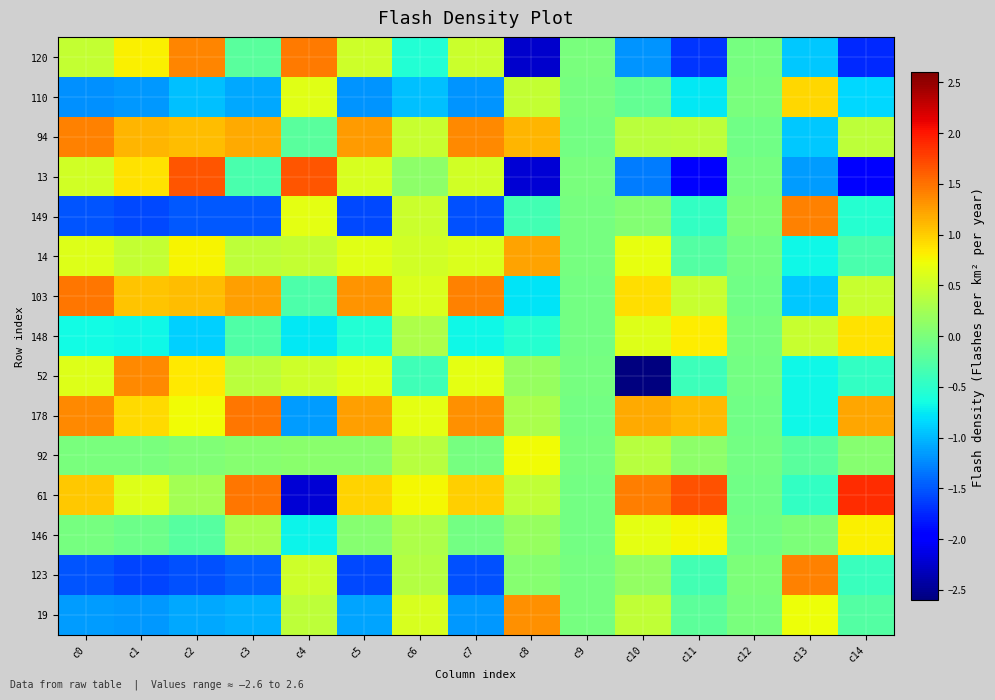

How many categories are shown in the chart?

15